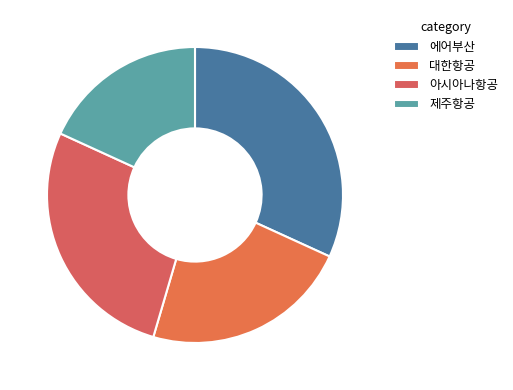

To the nearest percent, what is the difference between the 에어부산 and 대한항공 slice percentages?

9%